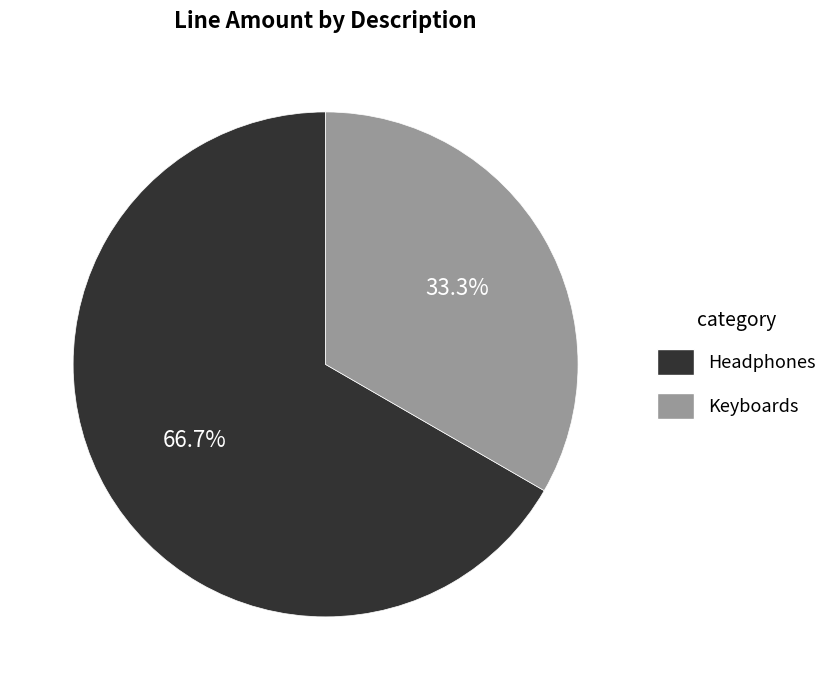

What is the largest slice in the pie chart?

Headphones